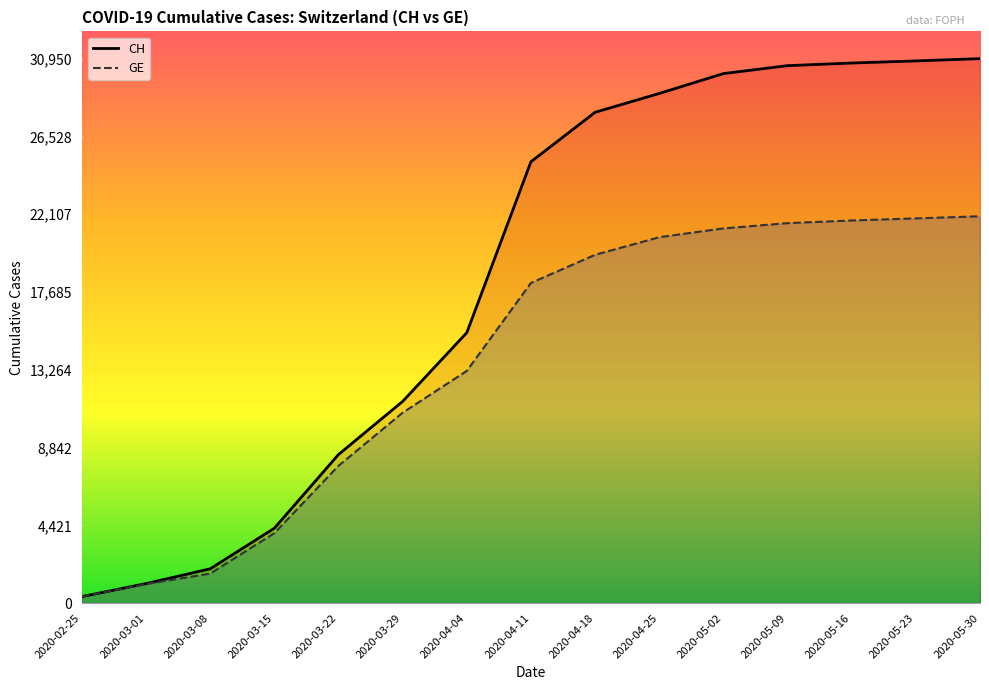

Reading left to right, what are all the values shown in this chart?

CH: 2020-02-25=375	2020-03-01=1113	2020-03-08=1952	2020-03-15=4259	2020-03-22=8449	2020-03-29=11467	2020-04-04=15375	2020-04-11=25088	2020-04-18=27900	2020-04-25=28970	2020-05-02=30100	2020-05-09=30550	2020-05-16=30700	2020-05-23=30820	2020-05-30=30950
GE: 2020-02-25=375	2020-03-01=1083	2020-03-08=1681	2020-03-15=3978	2020-03-22=7807	2020-03-29=10825	2020-04-04=13200	2020-04-11=18200	2020-04-18=19800	2020-04-25=20800	2020-05-02=21300	2020-05-09=21600	2020-05-16=21750	2020-05-23=21870	2020-05-30=21990